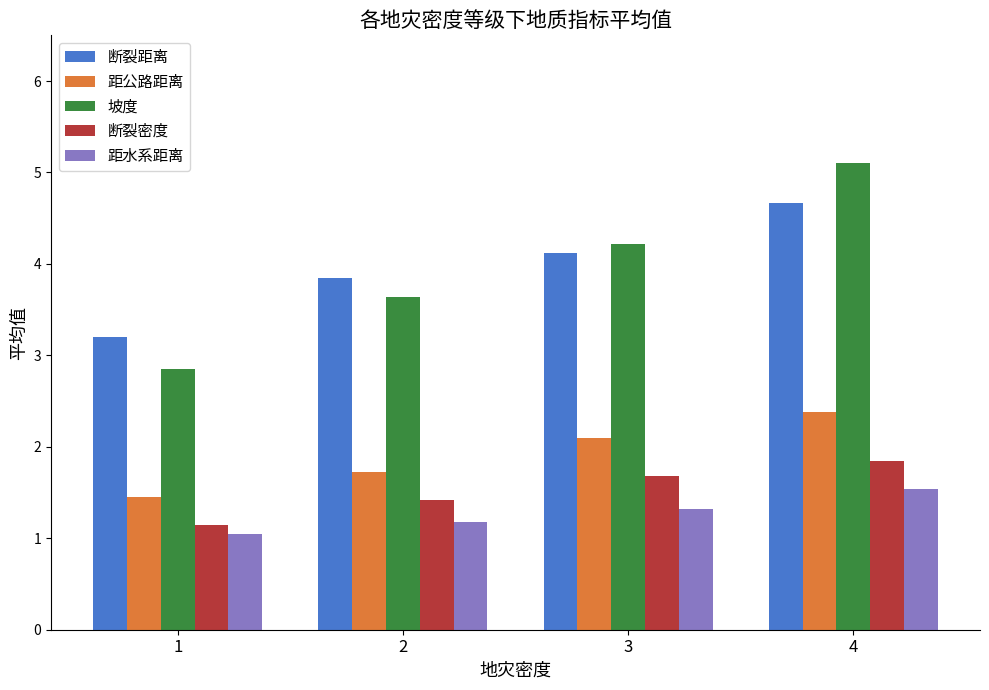

The 坡度 series shows 3.6 at 2. True or false?

True